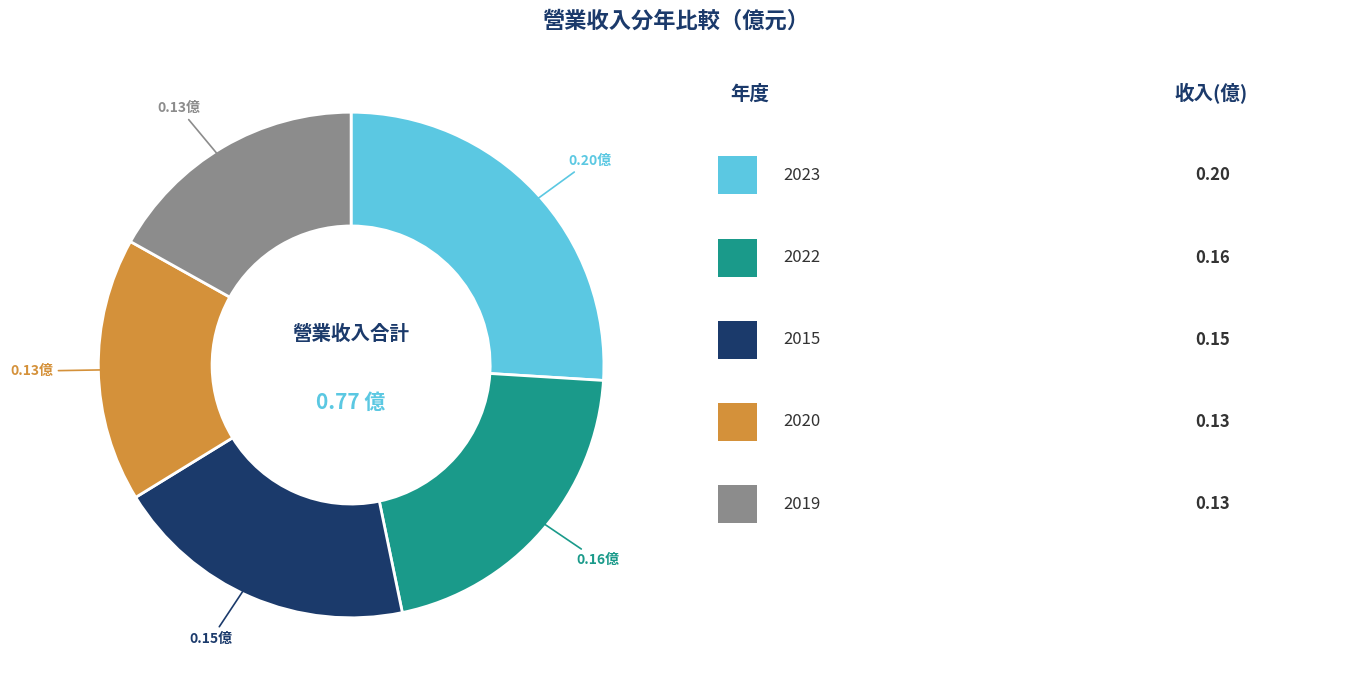

Does any single category account for the majority?

No